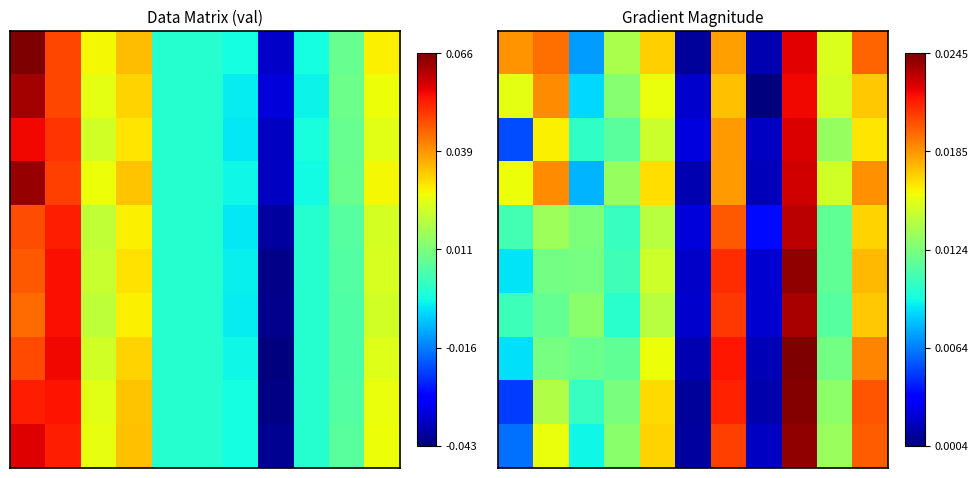

What is the total value across all series at 2?

0.1